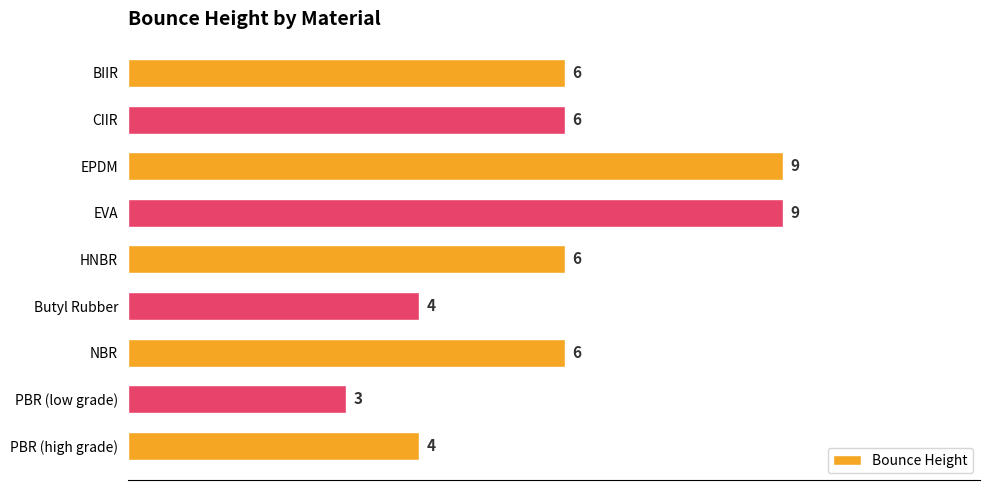

The value at BIIR is 1. True or false?

False